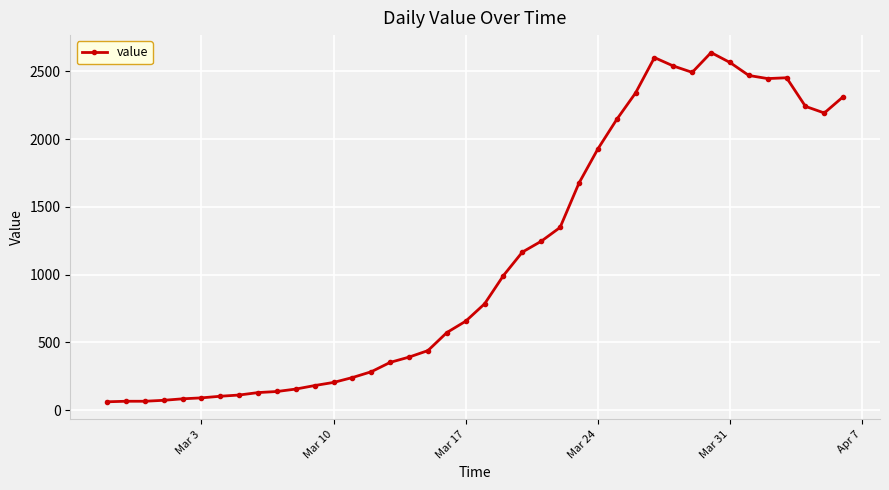

True or false: the data has more than 0 interior local peaks.

True